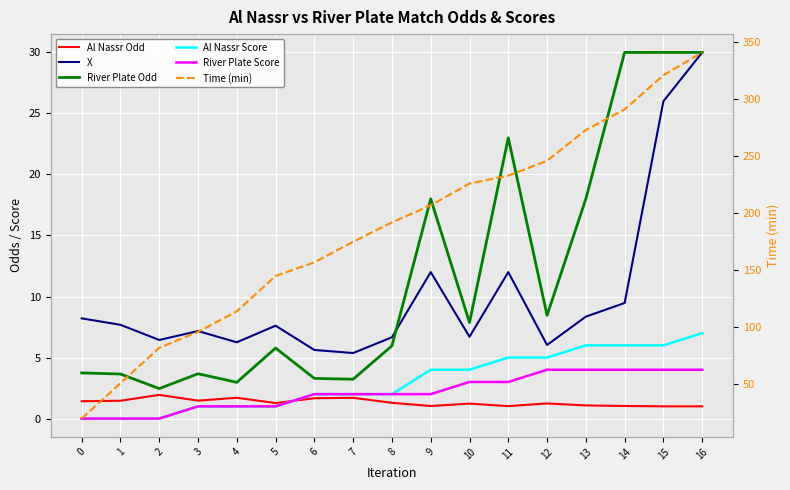

True or false: Time (min) and River Plate Score intersect in this chart.

False